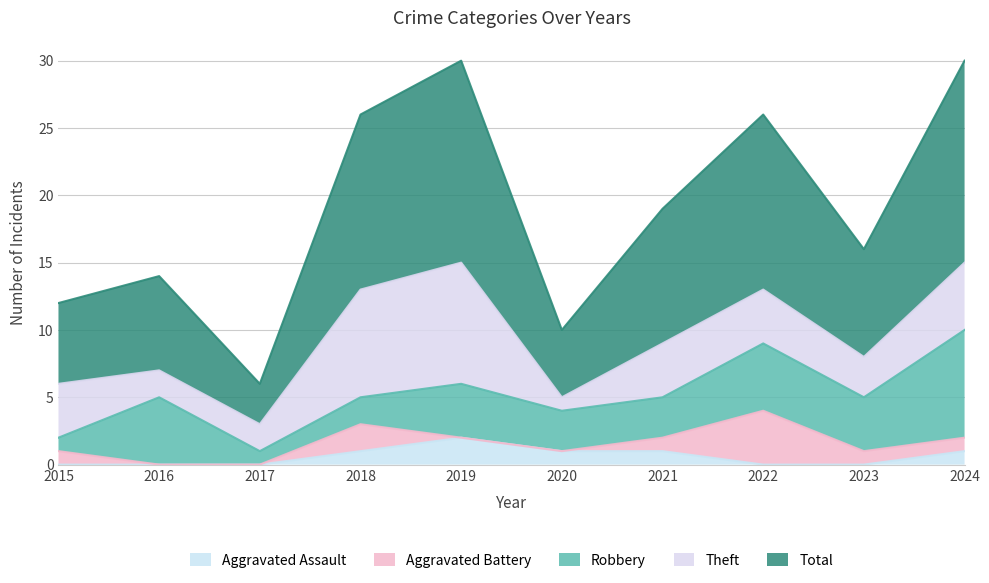

Which series has the largest range (max minus min)?

Total